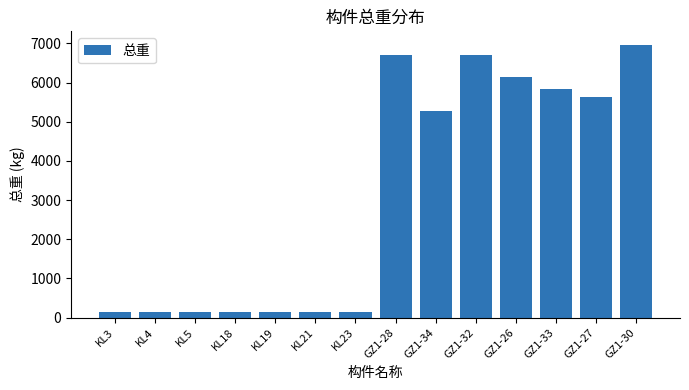

What is the greatest value displayed?

6960.0